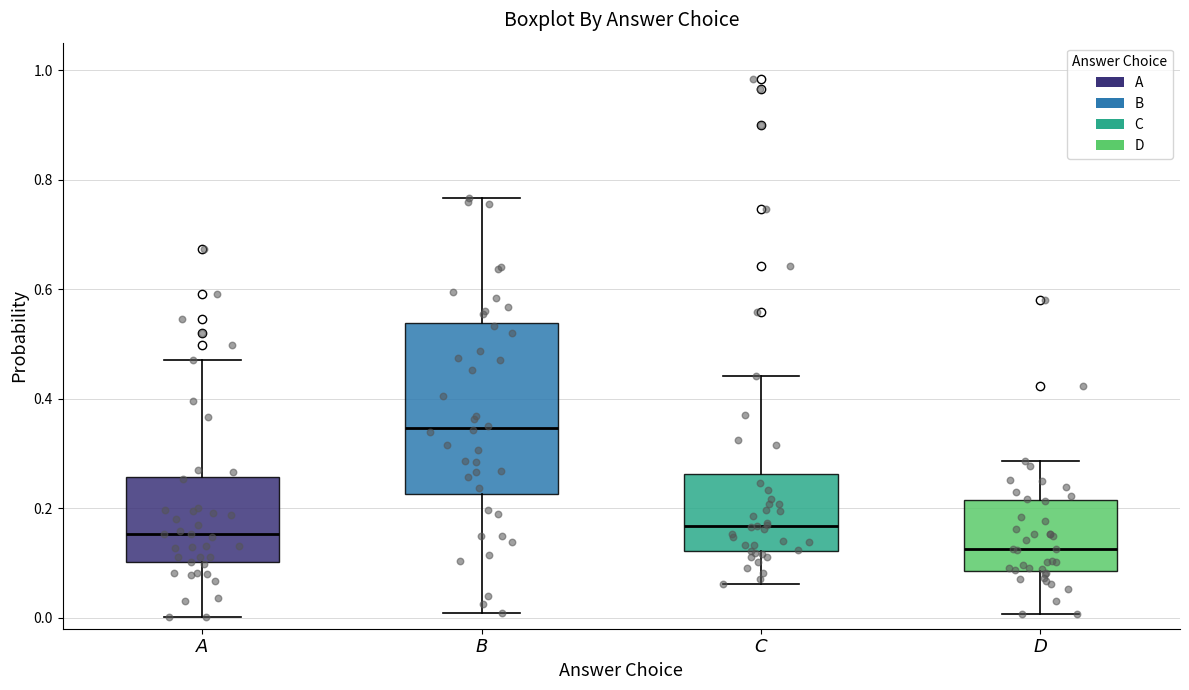

Reading left to right, transcribe this box plot: for each box, give where its median line is, the range the box spans, and where its two whiskers end, as read against the y-axis. The values are not printed on the chart, so give them approximately, as read against the axis.

$\it{A}$: median 0.16, box 0.10 to 0.26, whiskers 0.00 to 0.48
$\it{B}$: median 0.34, box 0.22 to 0.54, whiskers 0.00 to 0.76
$\it{C}$: median 0.16, box 0.12 to 0.26, whiskers 0.06 to 0.44
$\it{D}$: median 0.12, box 0.08 to 0.22, whiskers 0.00 to 0.28